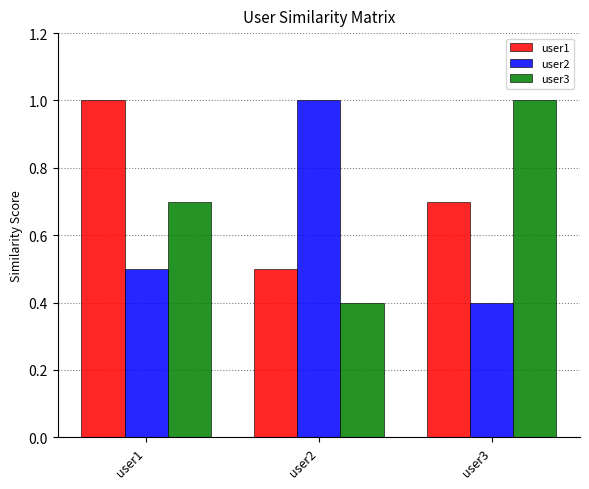

What is the sum of all user2 values?

1.9